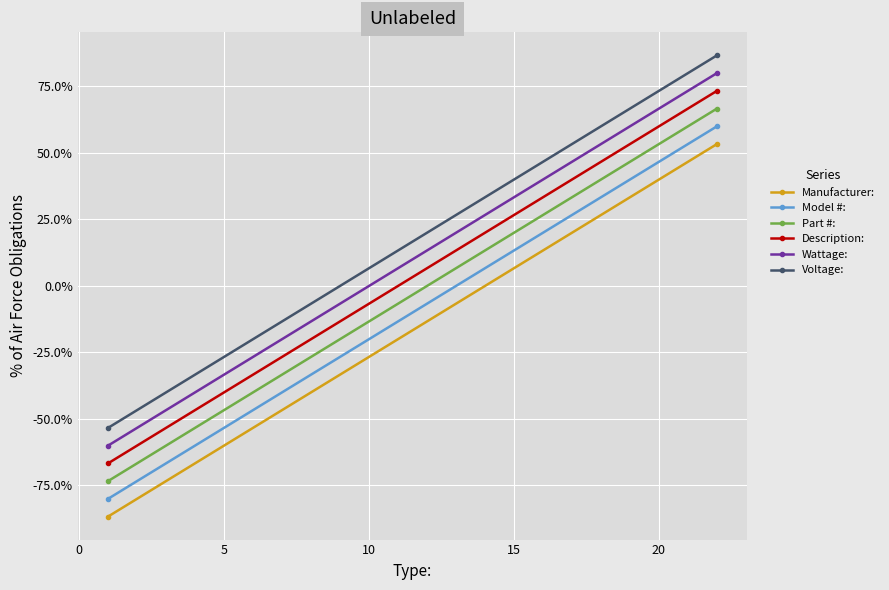

True or false: Part #: has a value of 0.3 at 0.

False